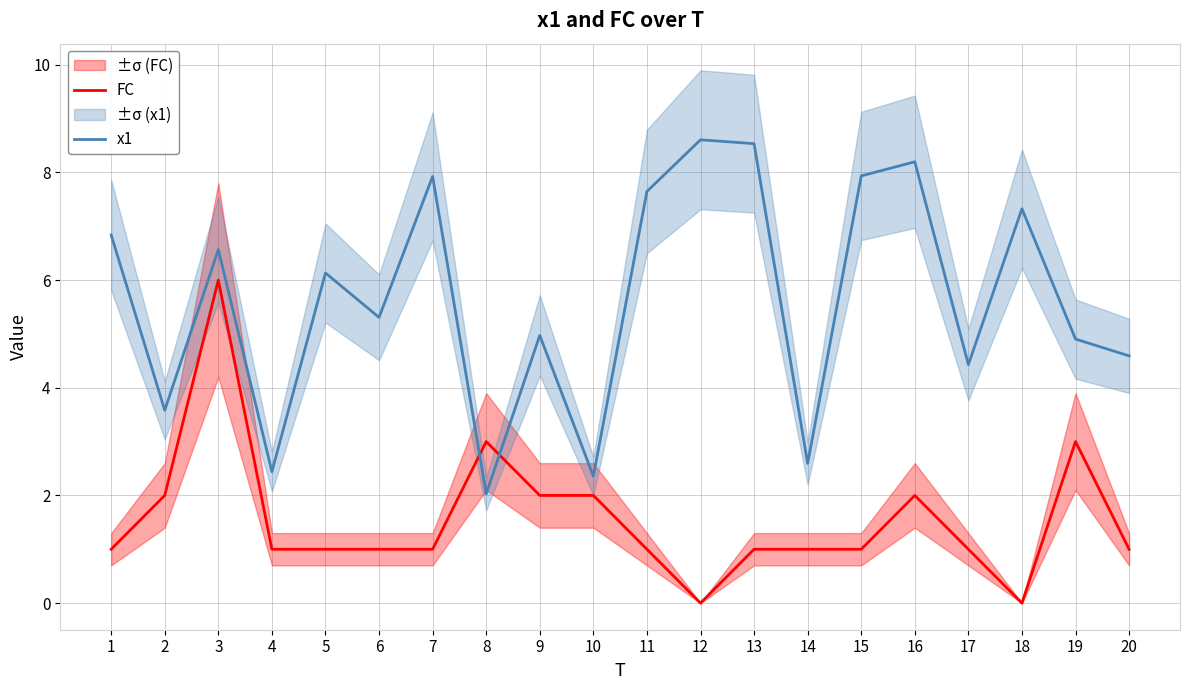

How many values in FC are above zero?

18